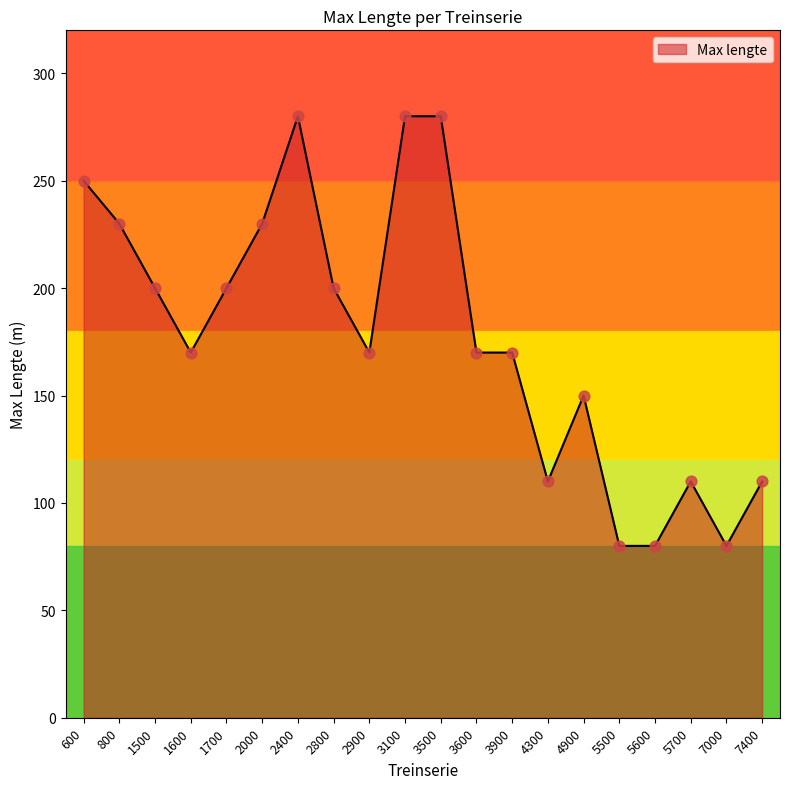

Between 4900 and 5600, which is larger?

4900